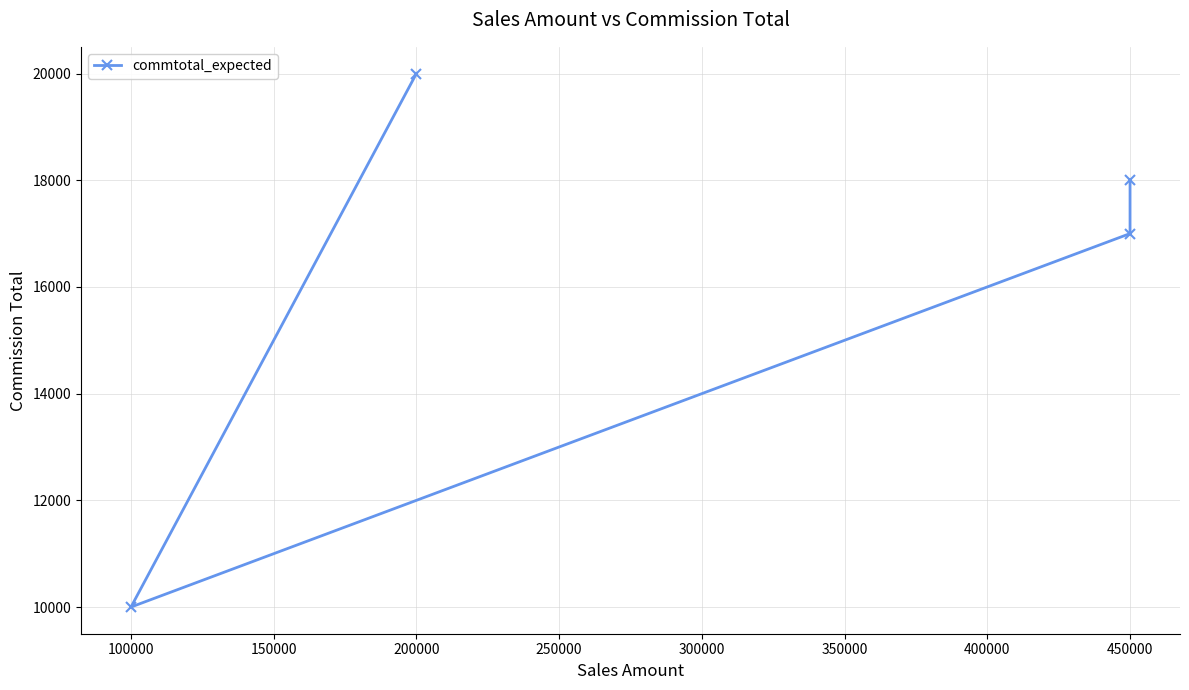

What is the maximum value shown in the chart?

20000